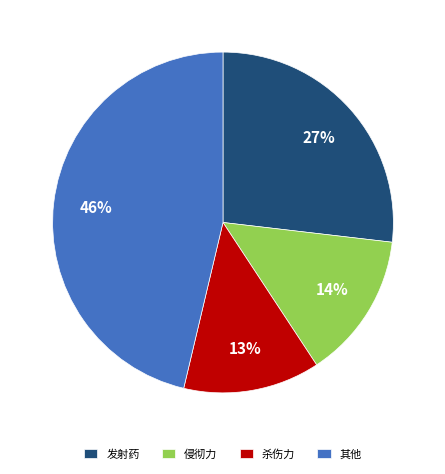

What percentage is the 发射药 slice, to the nearest percent?

27%